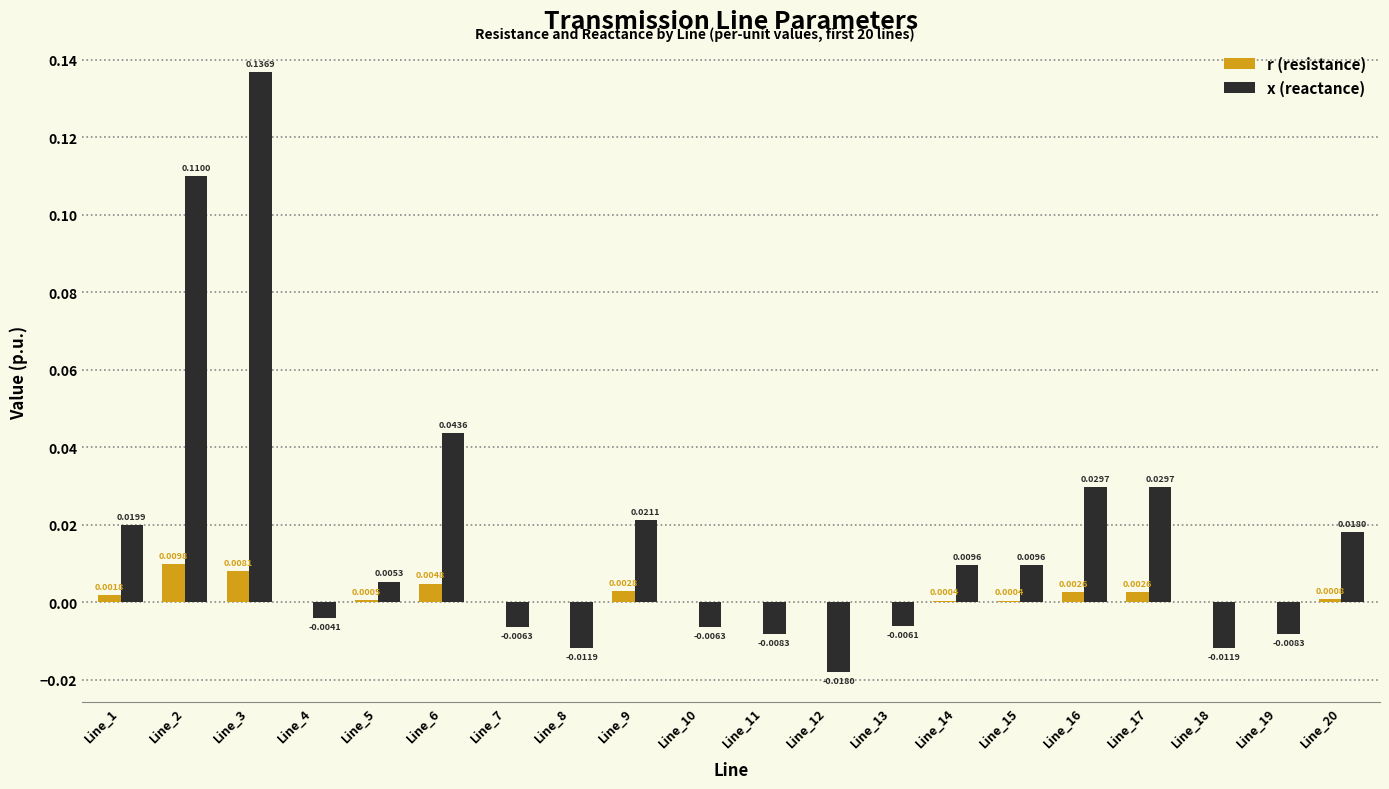

True or false: r (resistance) has a value of 0.0 at Line_20.

True